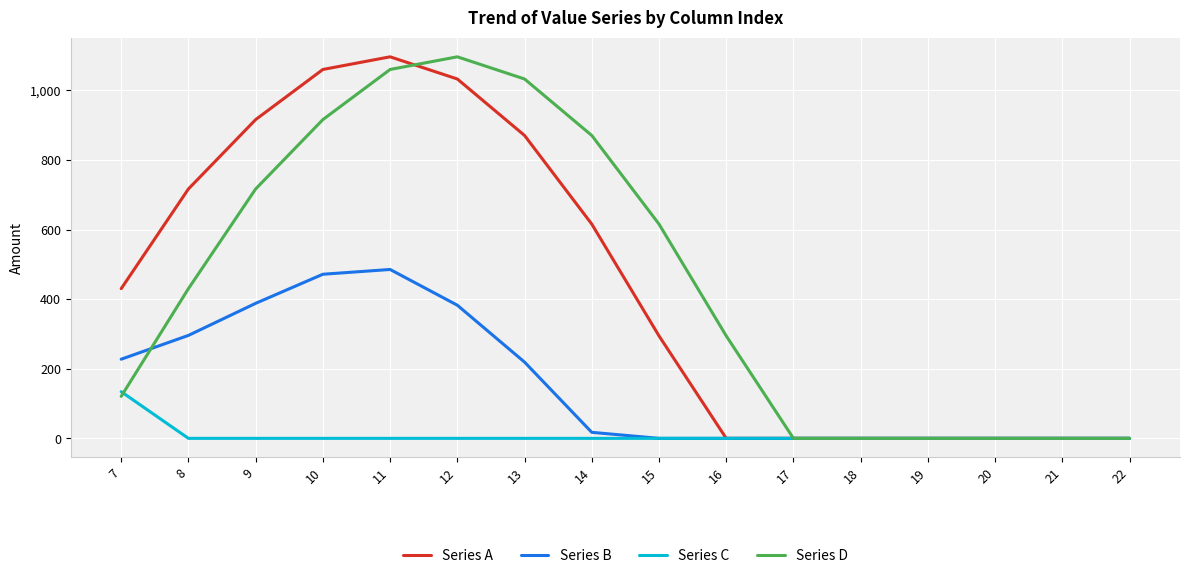

What is the highest value of the Series C series?

134.2